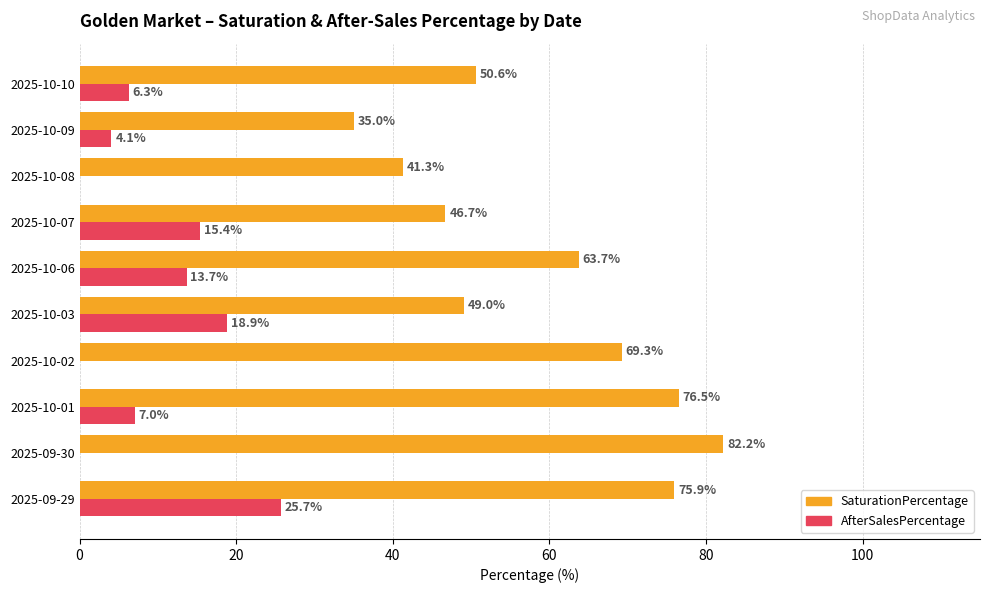

Between 2025-10-02 and 2025-10-08, which series saw the biggest shift?

SaturationPercentage